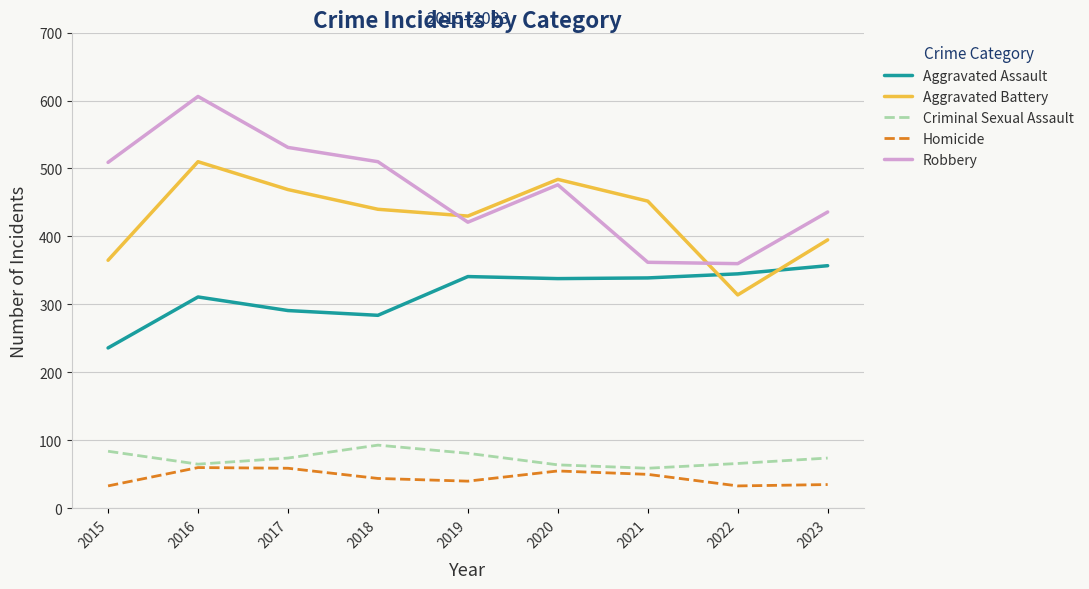

At which category is the sum across all series the highest?

2016